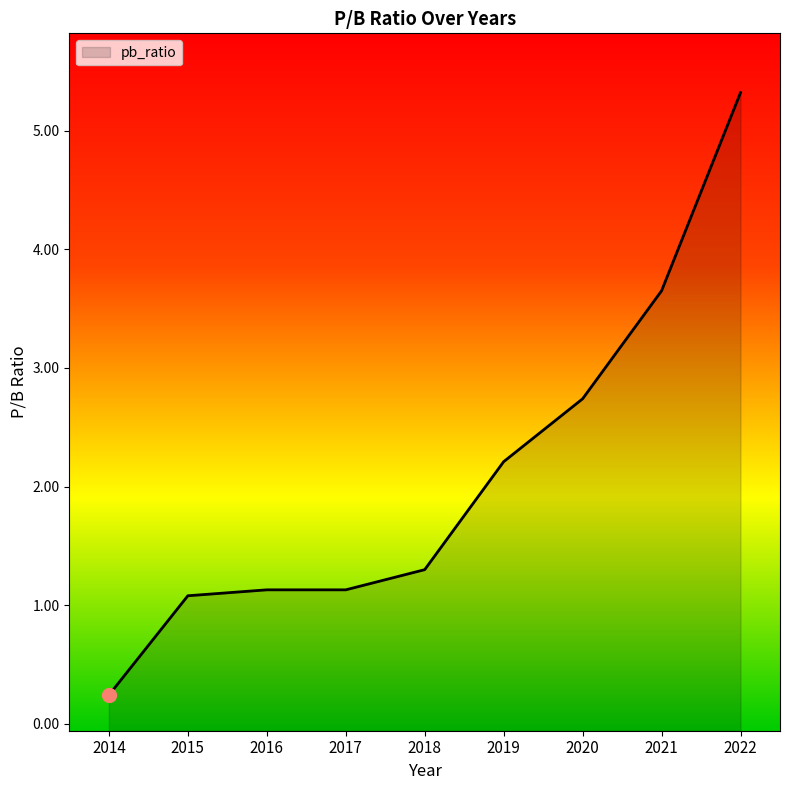

How many lines are shown in the chart?

1